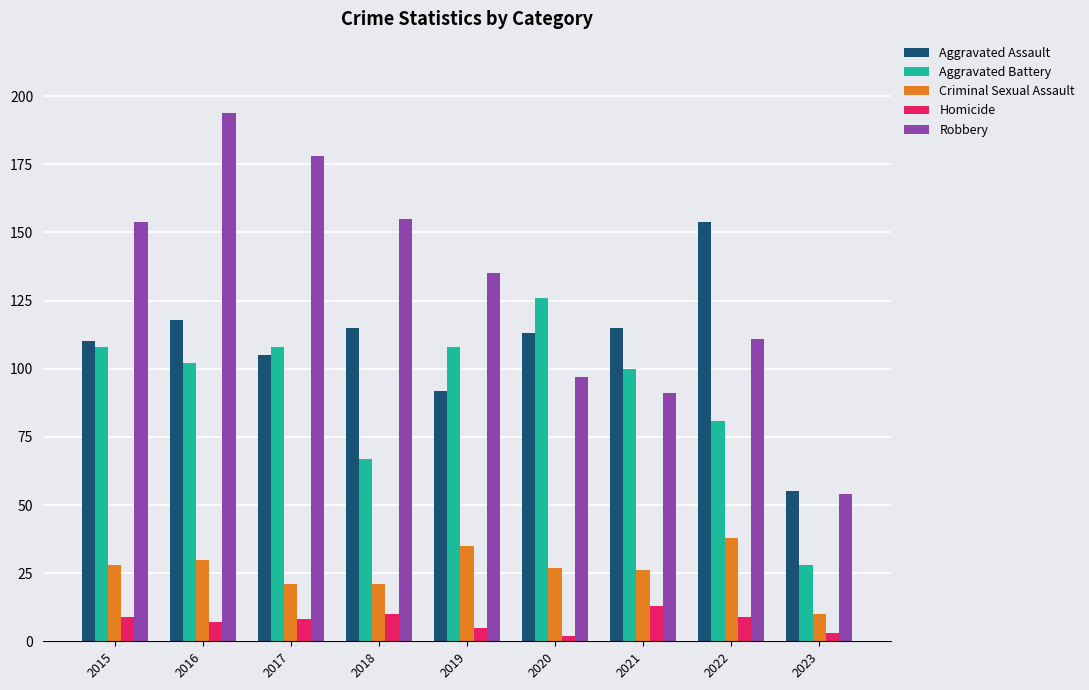

Rank the series at 2016 from highest to lowest value.

Robbery, Aggravated Assault, Aggravated Battery, Criminal Sexual Assault, Homicide